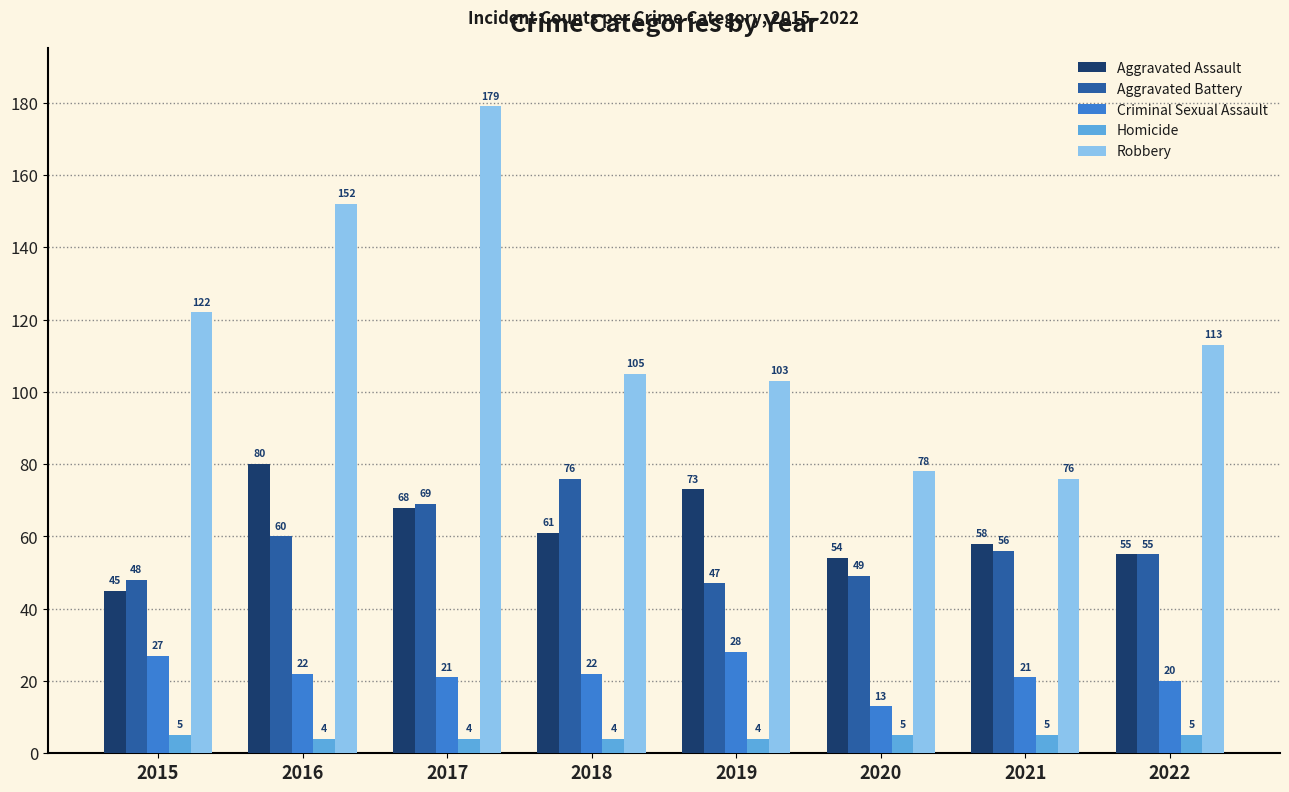

What is the sum of all Homicide values?

36